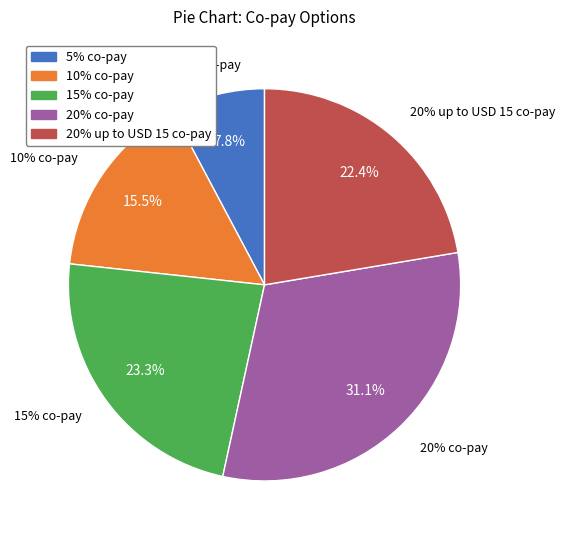

Rank the categories by value from lowest to highest.

5% co-pay, 10% co-pay, 20% up to USD 15 co-pay, 15% co-pay, 20% co-pay